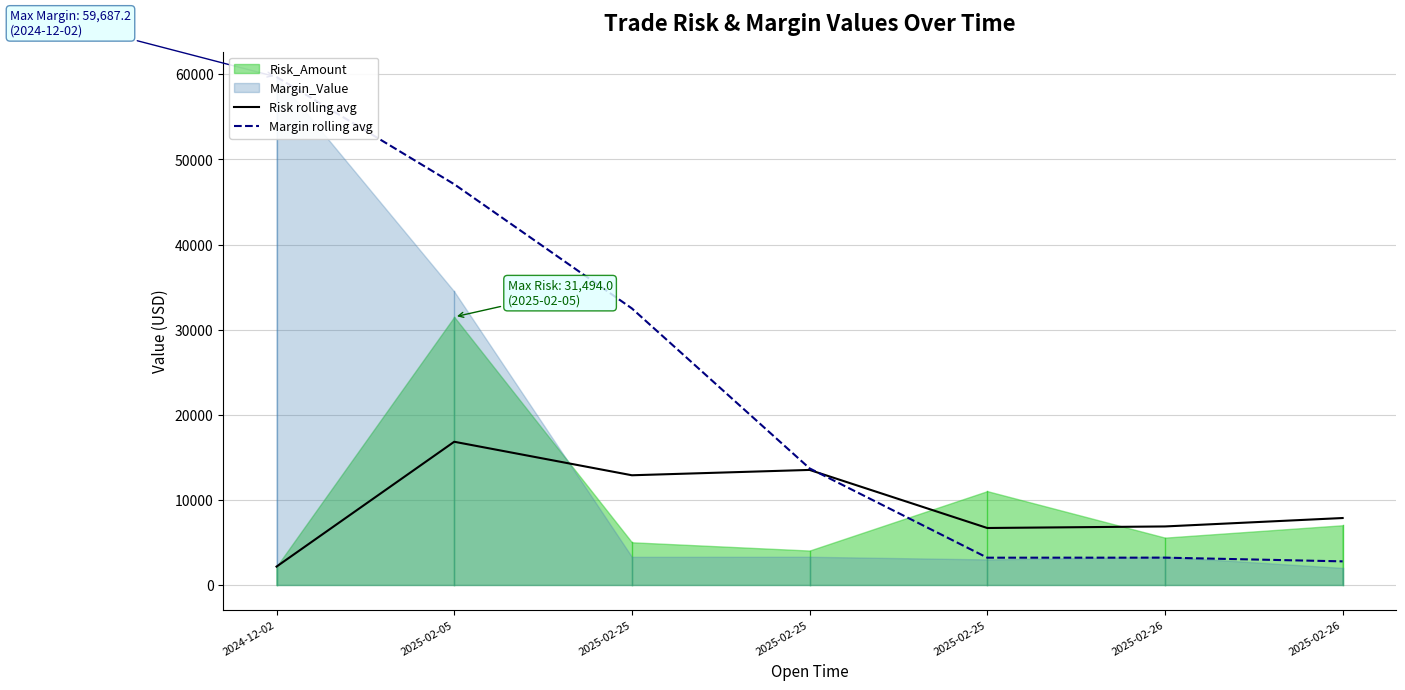

How many times do Margin rolling avg and Risk rolling avg cross each other?

1